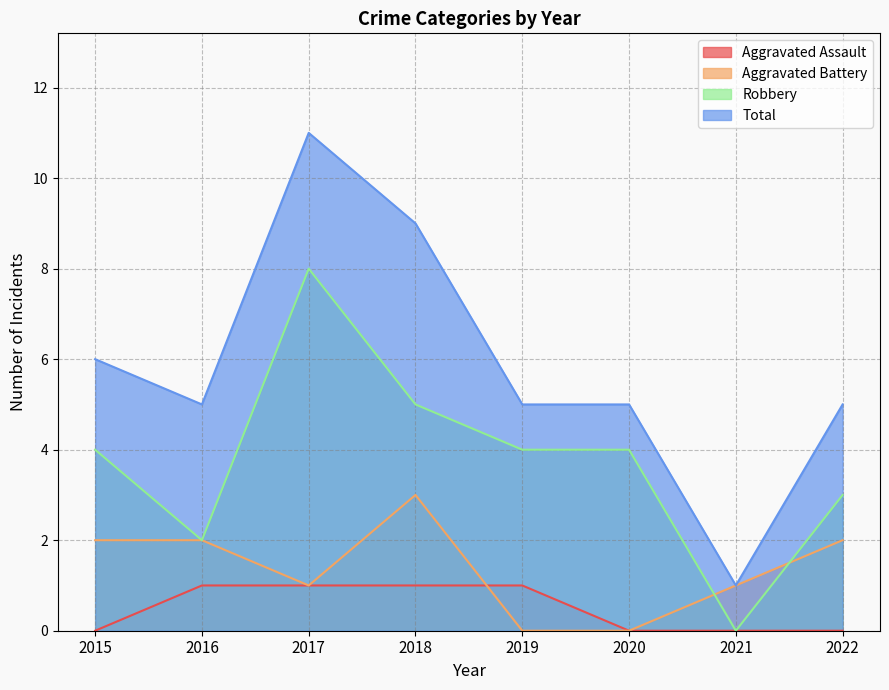

What is the difference between the Total values at 2022 and 2018?

4